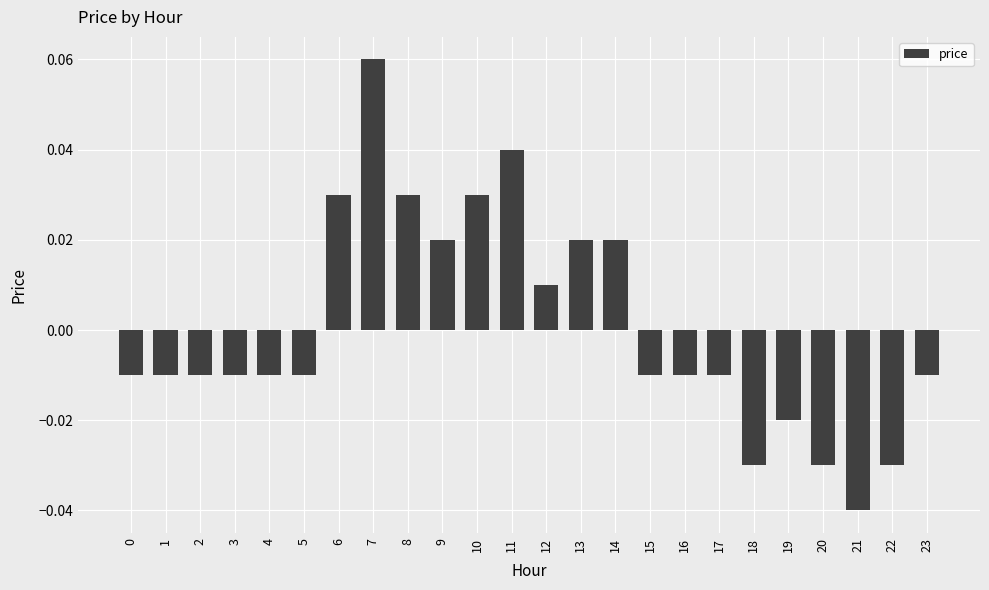

How many values exceed 0?

9